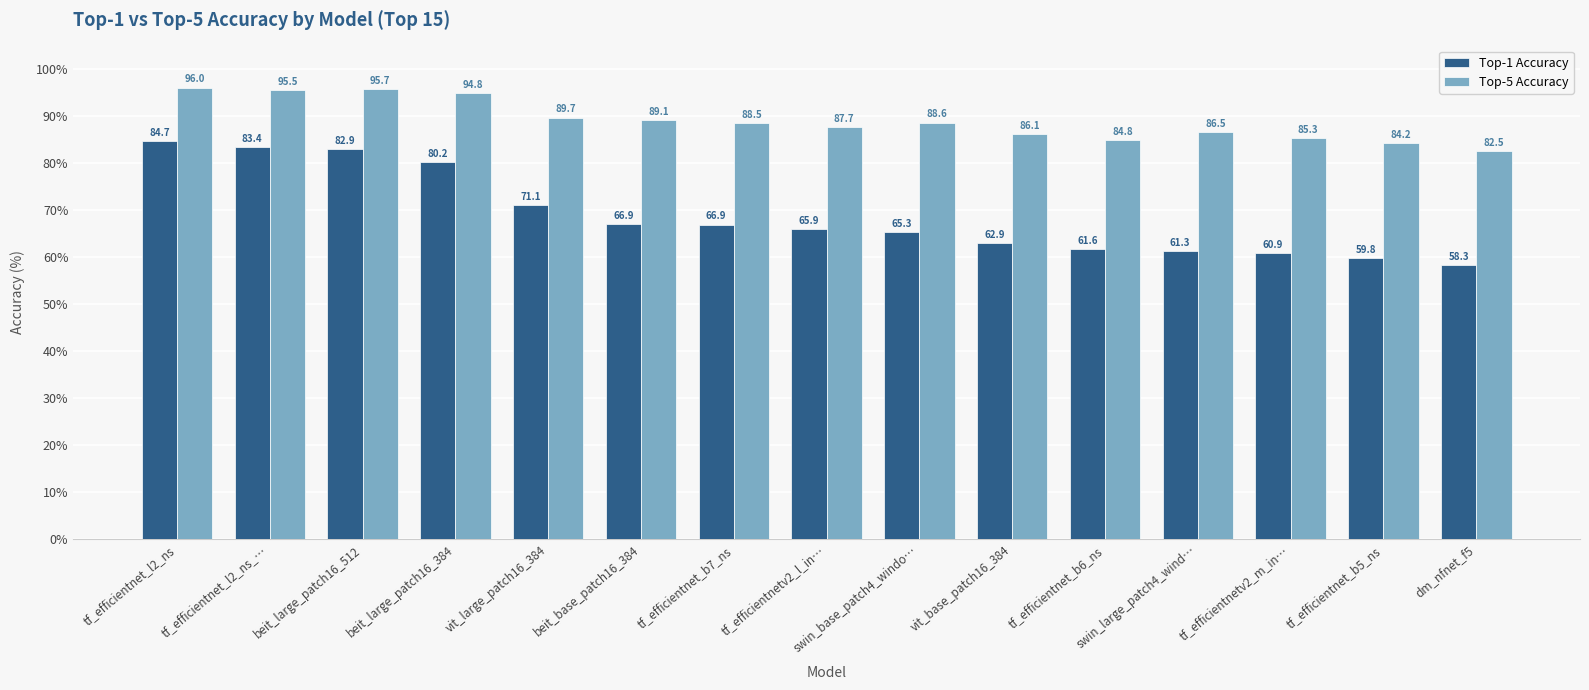

True or false: Top-1 Accuracy has a value of 93.5 at tf_efficientnetv2_l_in….

False